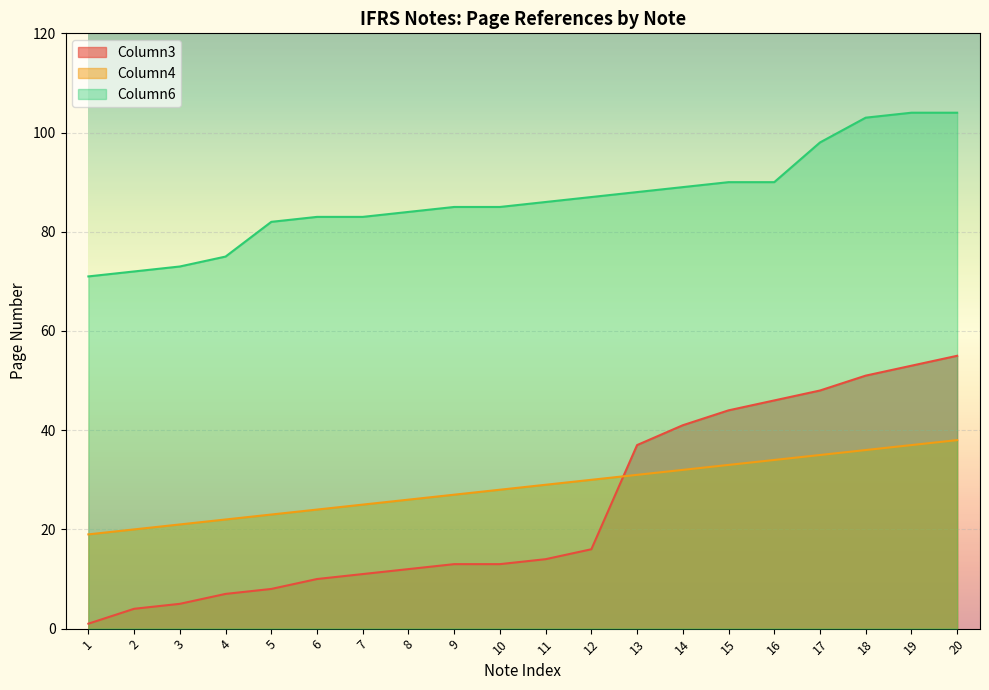

Reading right to left, what are all the values shown in this chart?

Column3: 55	53	51	48	46	44	41	37	16	14	13	13	12	11	10	8	7	5	4	1
Column4: 38	37	36	35	34	33	32	31	30	29	28	27	26	25	24	23	22	21	20	19
Column6: 104	104	103	98	90	90	89	88	87	86	85	85	84	83	83	82	75	73	72	71